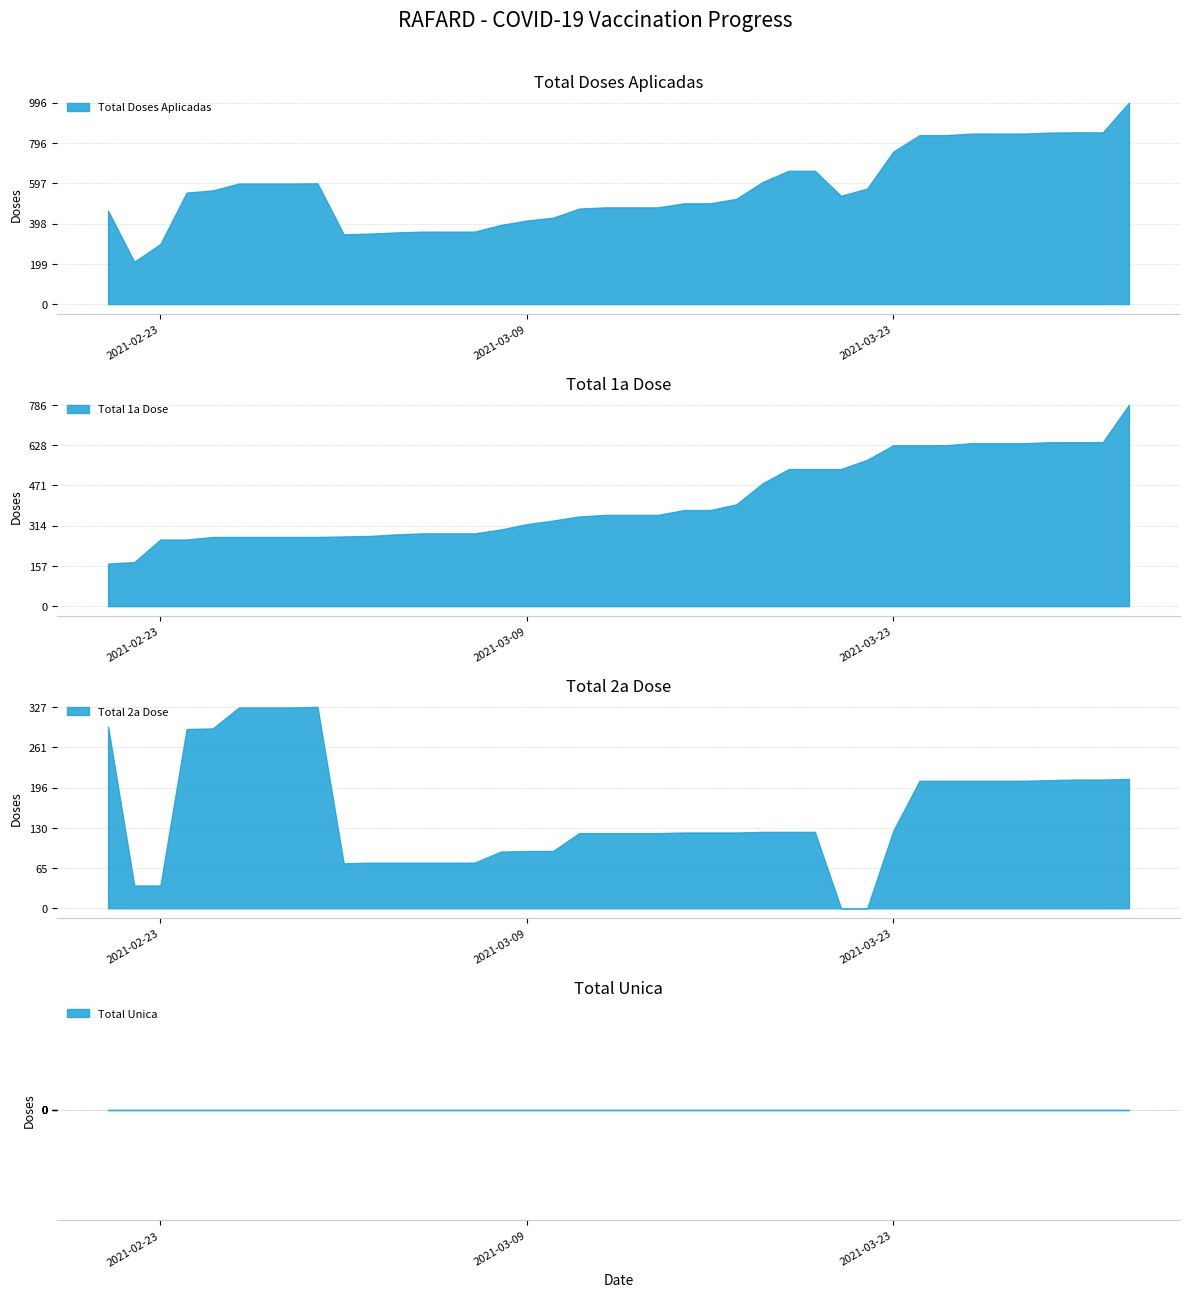

What position from the right is 2021-03-21?

12